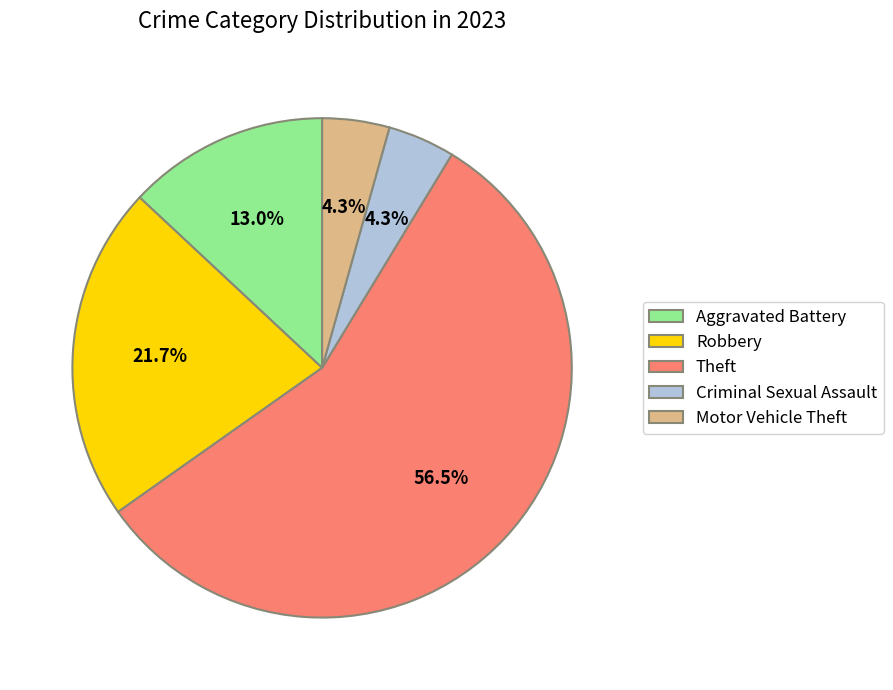

Combined, what portion of the pie is Motor Vehicle Theft and Theft?

60.9%